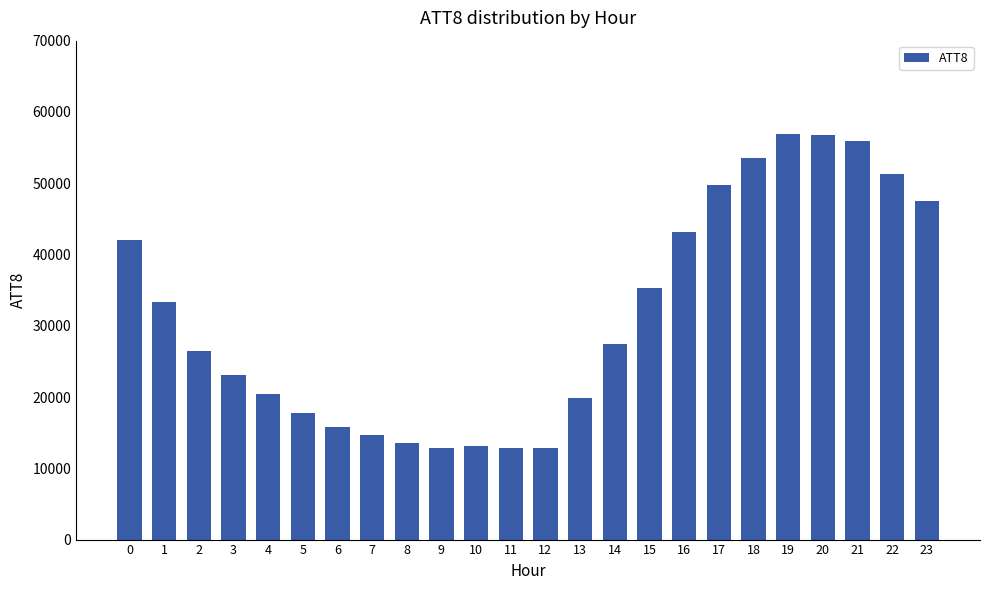

What is the maximum value shown in the chart?

56900